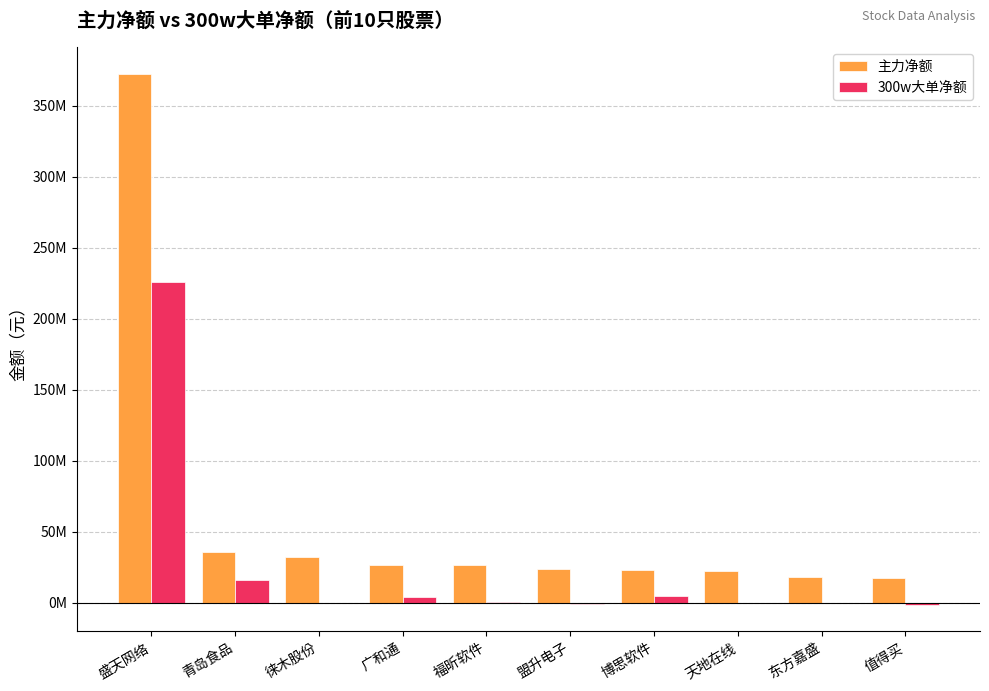

Between 青岛食品 and 盟升电子, which is larger?

青岛食品